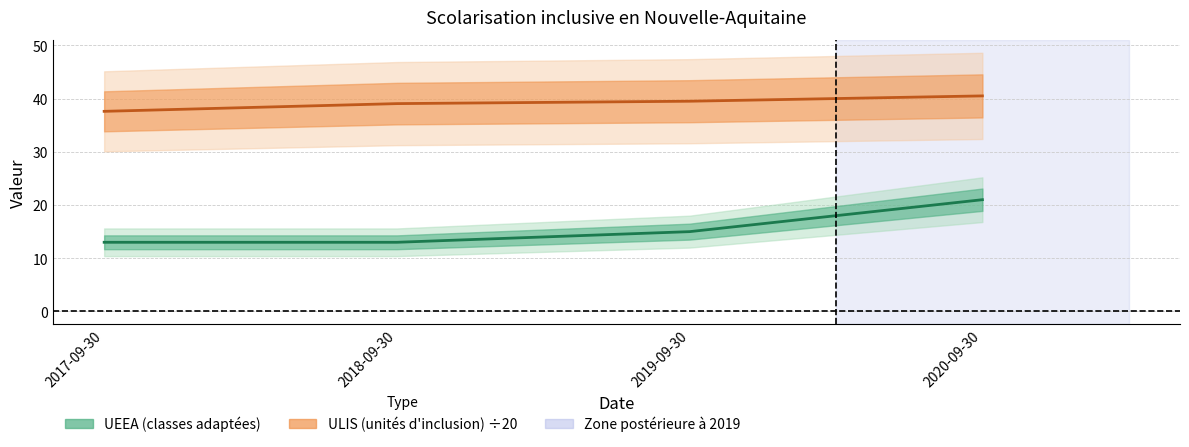

What is the difference between the UEEA (classes adaptées) values at 2020-09-30 and 2018-09-30?

8.0